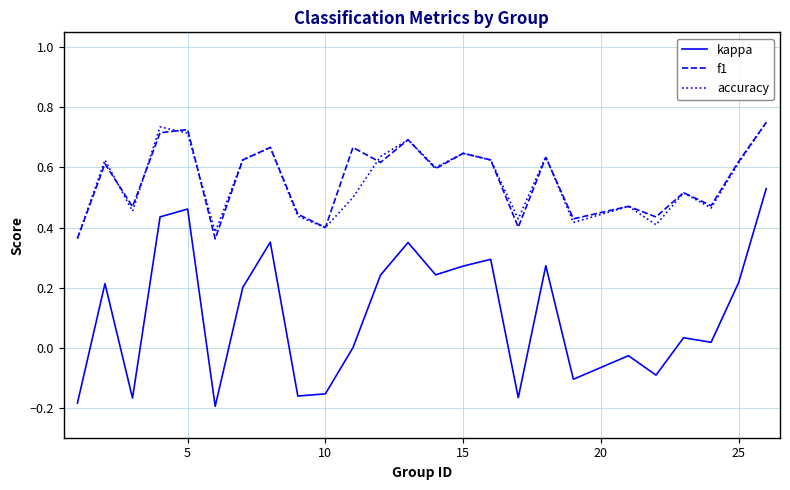

True or false: kappa and f1 cross at least once.

False